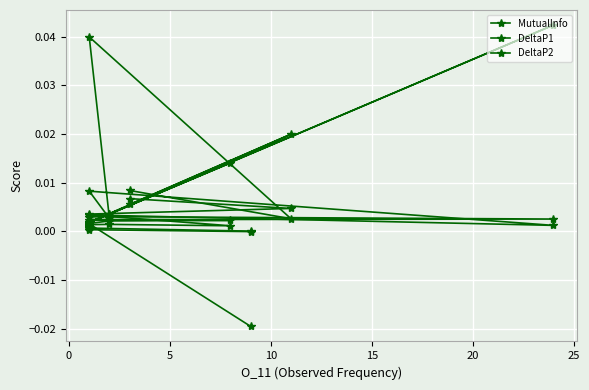

Is it true that DeltaP2 equals 0.0 at 10?

False